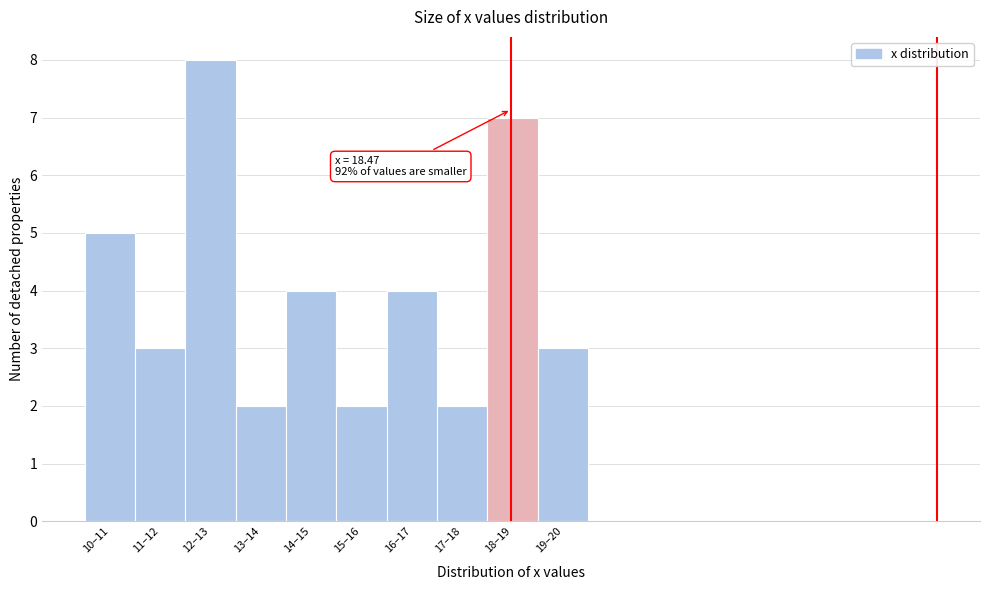

Reading left to right, extract all data points from this chart.

10–11=5	11–12=3	12–13=8	13–14=2	14–15=4	15–16=2	16–17=4	17–18=2	18–19=7	19–20=3